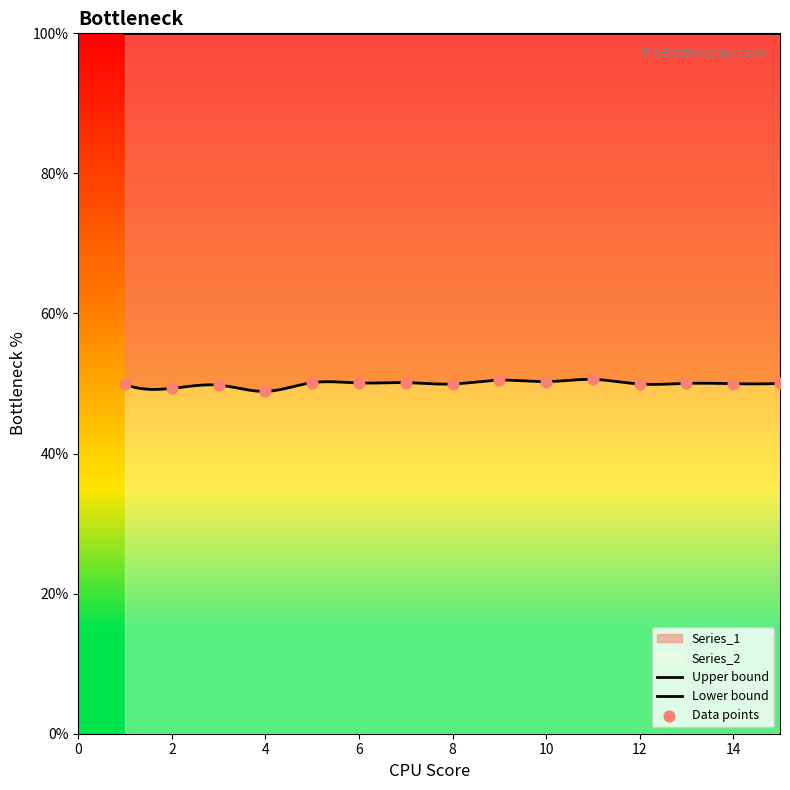

What is the ratio of the value at 9 to the value at 8?

1.0